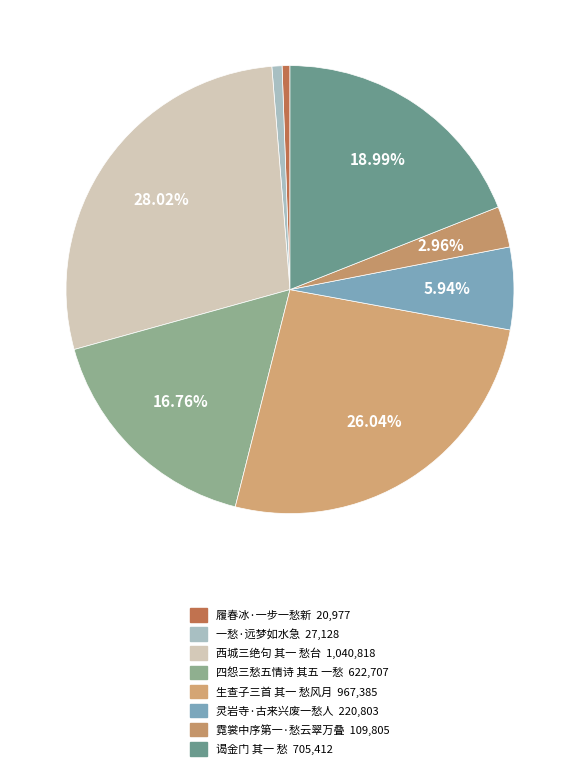

What percentage is NOT represented by 履春冰·一步一愁新?

99.4%